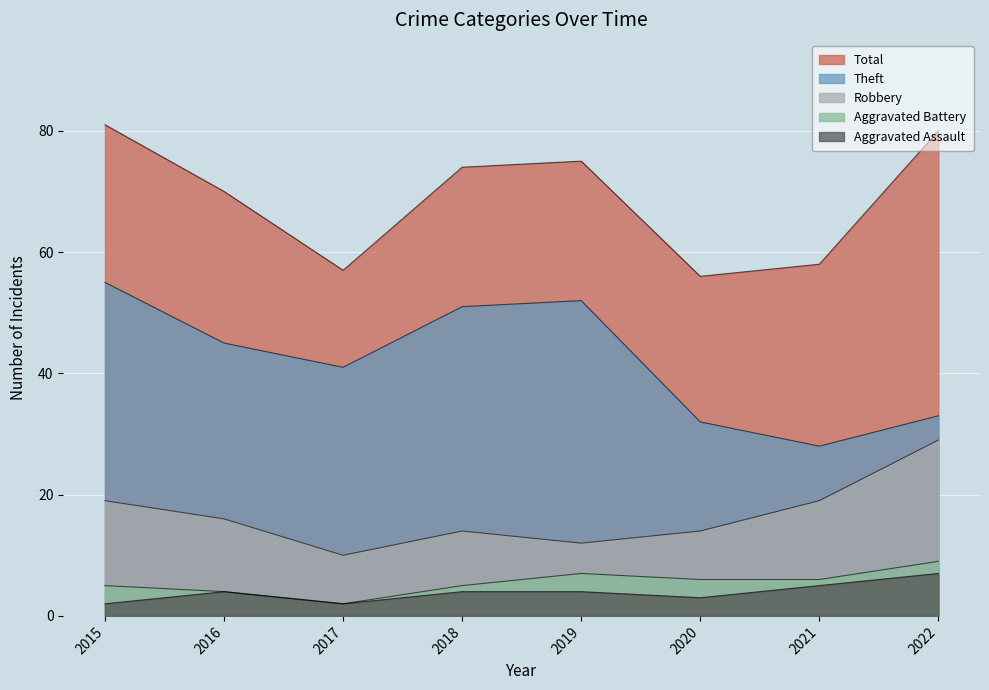

At which category does the chart reach its peak across all series?

2015